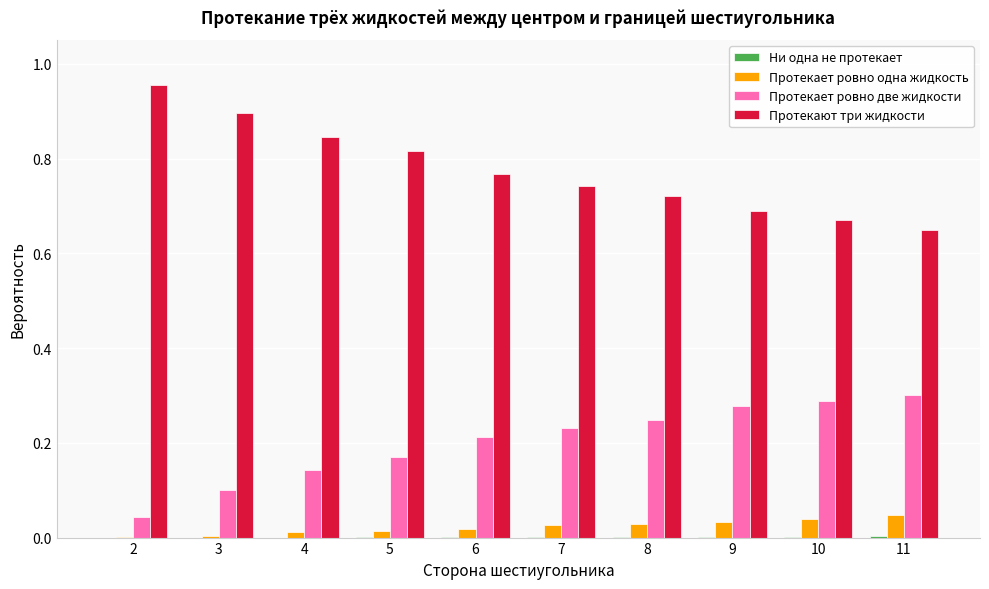

Which series has the largest total across all categories?

Протекают три жидкости